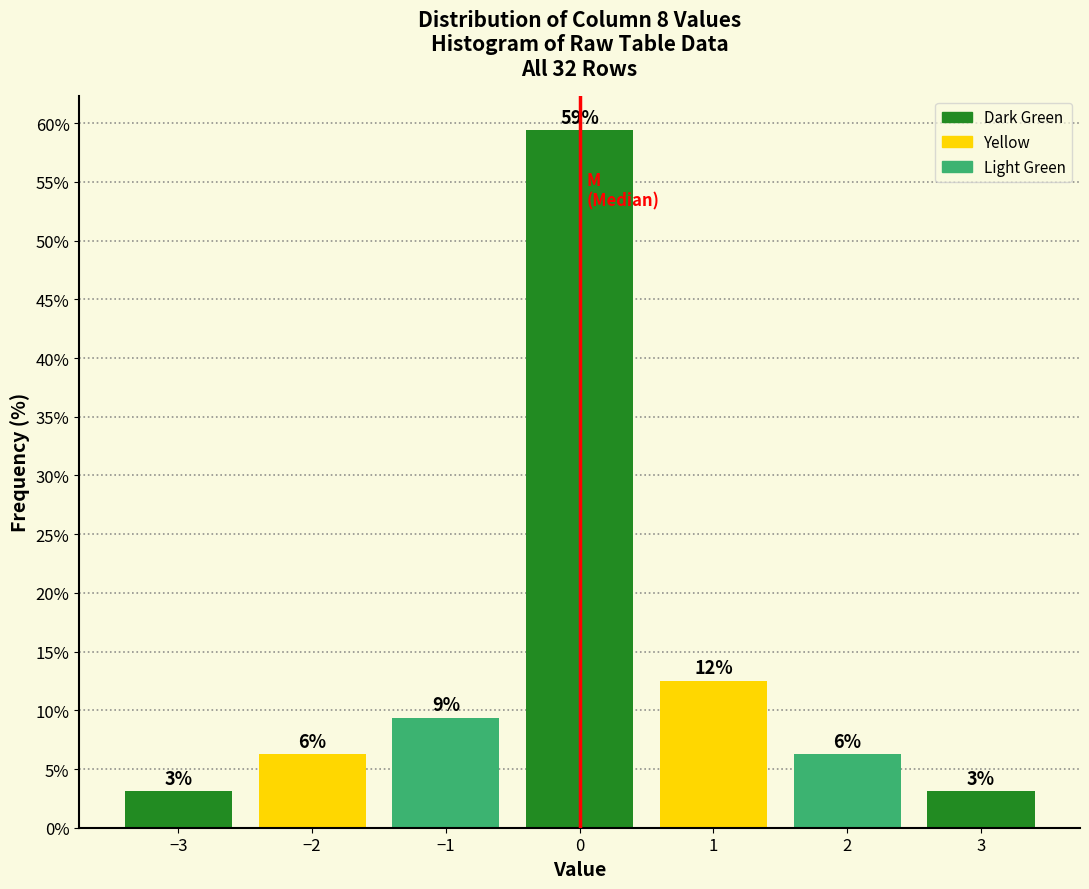

How many bars are there in total?

7